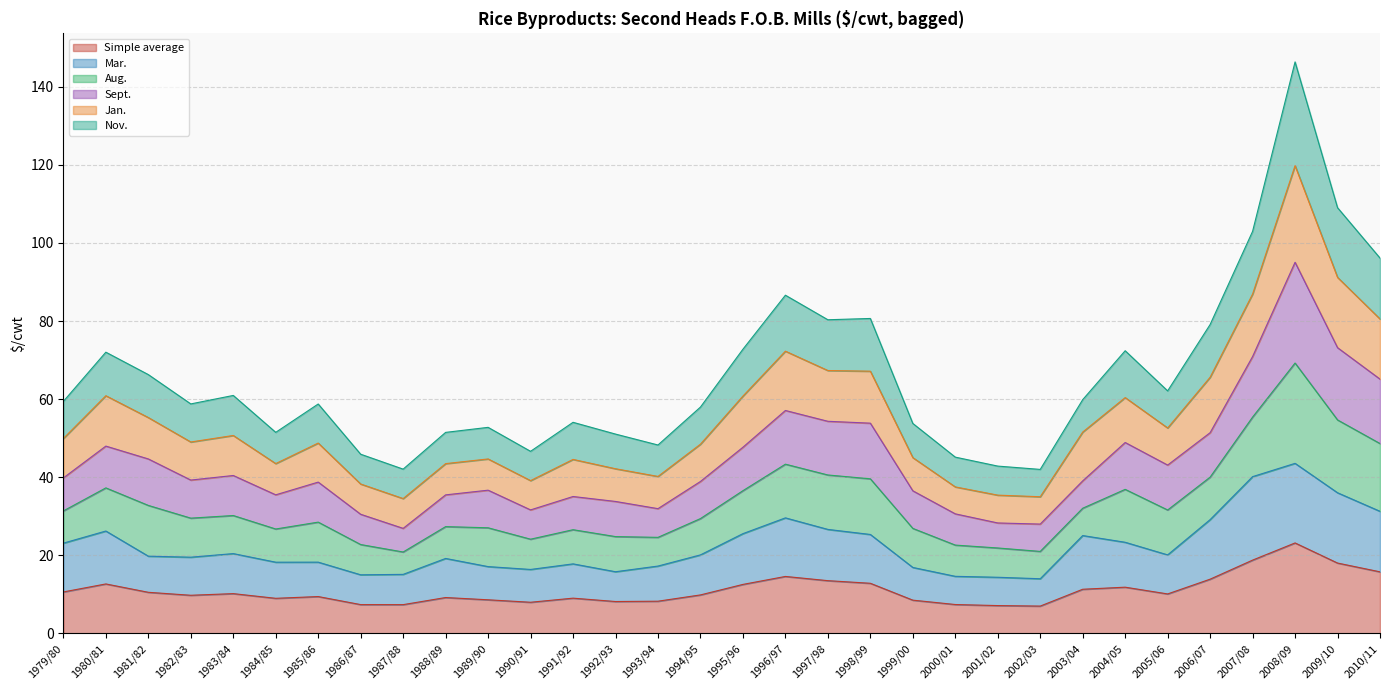

How many lines are shown in the chart?

6